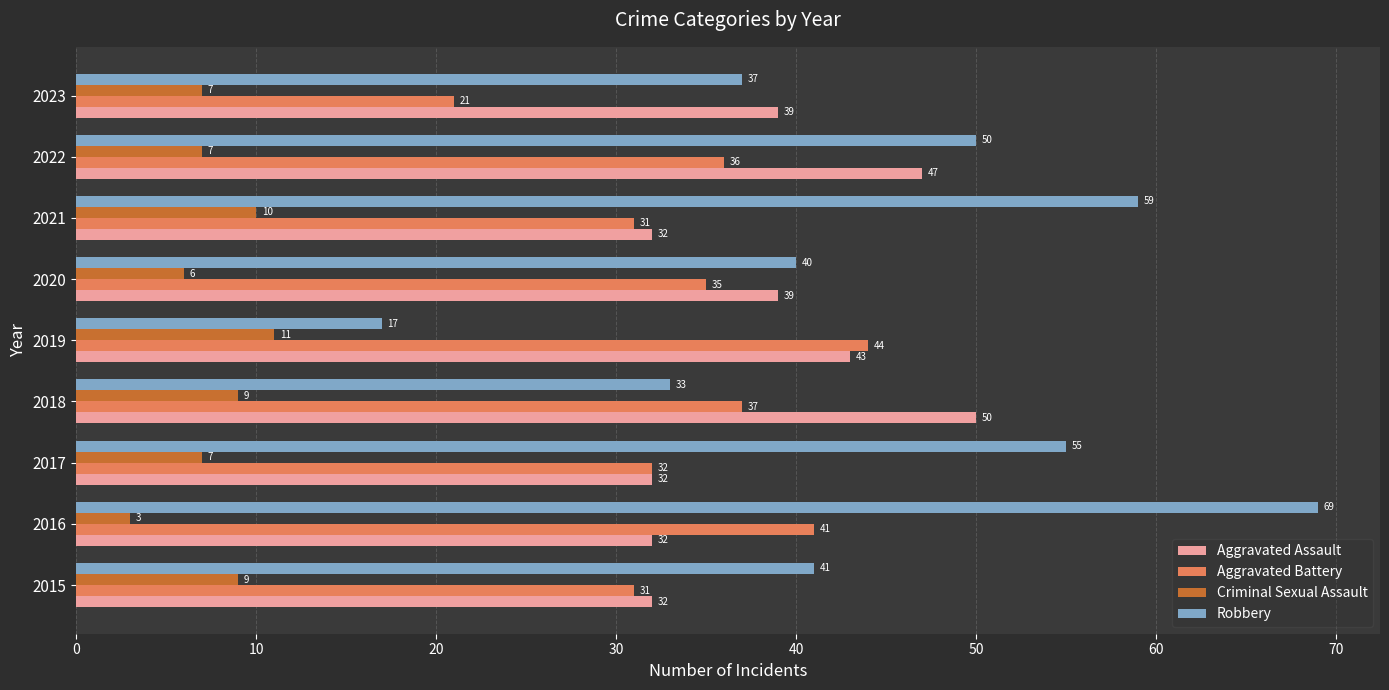

How many data points in Criminal Sexual Assault are less than 7?

2